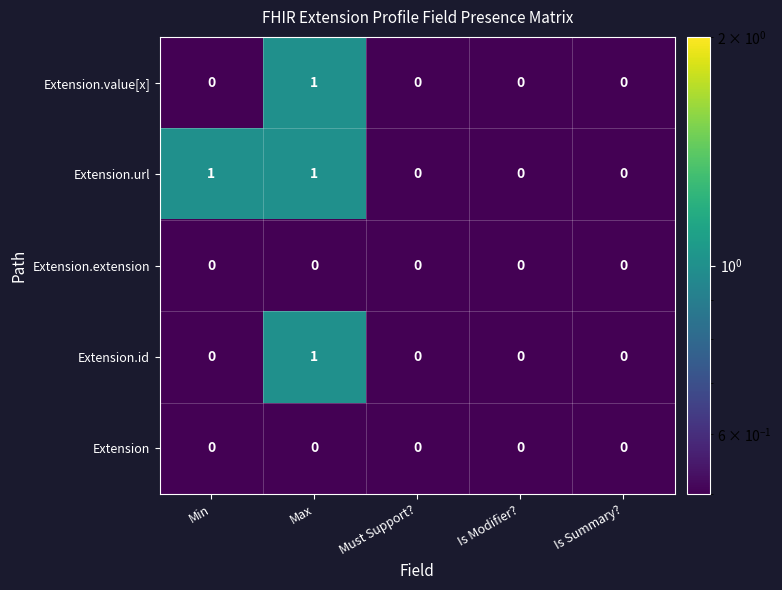

What is the difference between the highest and lowest values at Min?

1